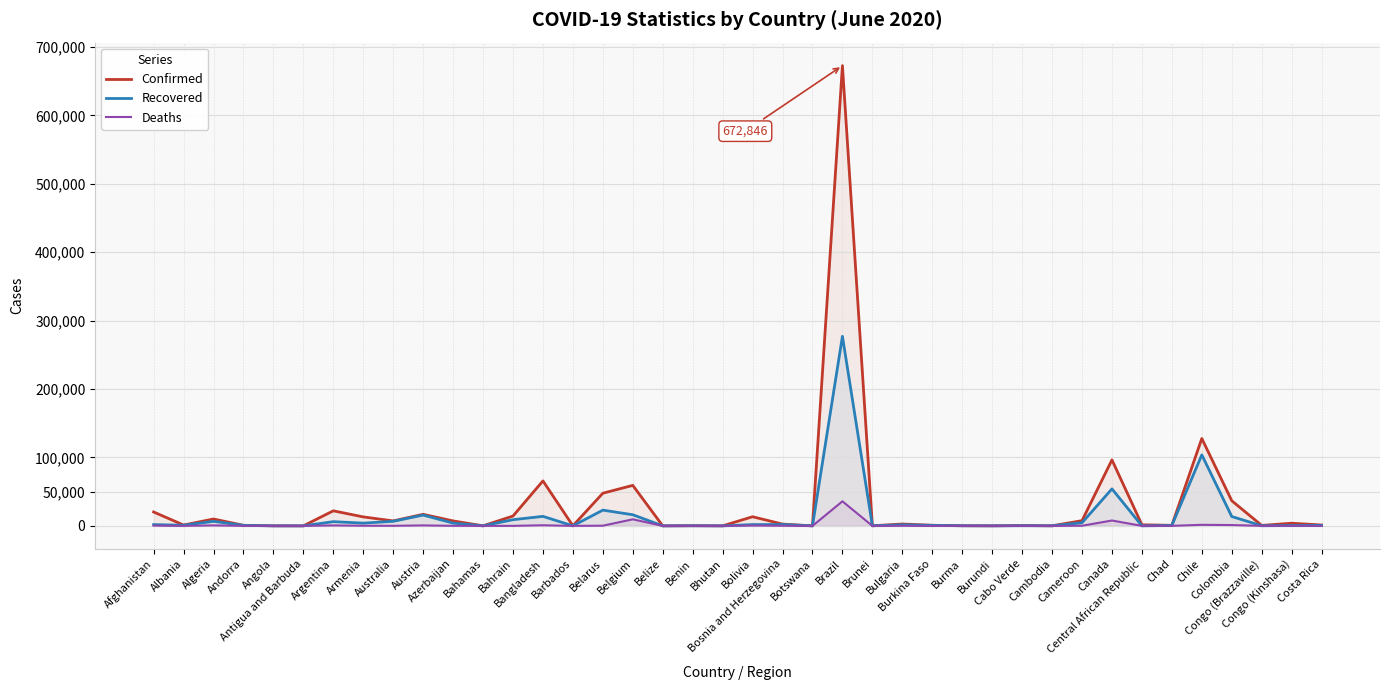

Reading left to right, transcribe all the data shown in this chart.

Confirmed: Afghanistan=20342	Albania=1232	Algeria=10050	Andorra=852	Angola=88	Antigua and Barbuda=26	Argentina=22020	Armenia=13130	Australia=7260	Austria=16898	Azerbaijan=7239	Bahamas=103	Bahrain=14383	Bangladesh=65769	Barbados=92	Belarus=47751	Belgium=59226	Belize=19	Benin=261	Bhutan=48	Bolivia=13358	Bosnia and Herzegovina=2606	Botswana=40	Brazil=672846	Brunei=141	Bulgaria=2711	Burkina Faso=888	Burma=240	Burundi=83	Cabo Verde=542	Cambodia=125	Cameroon=7599	Canada=96475	Central African Republic=1570	Chad=836	Chile=127745	Colombia=36759	Congo (Brazzaville)=683	Congo (Kinshasa)=3878	Costa Rica=1263
Recovered: Afghanistan=1875	Albania=925	Algeria=6631	Andorra=741	Angola=24	Antigua and Barbuda=20	Argentina=6180	Armenia=4014	Australia=6703	Austria=15789	Azerbaijan=4024	Bahamas=62	Bahrain=9056	Bangladesh=13903	Barbados=81	Belarus=23015	Belgium=16291	Belize=16	Benin=151	Bhutan=11	Bolivia=1902	Bosnia and Herzegovina=1968	Botswana=23	Brazil=277149	Brunei=138	Bulgaria=1545	Burkina Faso=765	Burma=156	Burundi=45	Cabo Verde=240	Cambodia=123	Cameroon=4587	Canada=54087	Central African Republic=37	Chad=672	Chile=103817	Colombia=13670	Congo (Brazzaville)=210	Congo (Kinshasa)=537	Costa Rica=701
Deaths: Afghanistan=357	Albania=34	Algeria=698	Andorra=51	Angola=4	Antigua and Barbuda=3	Argentina=648	Armenia=200	Australia=102	Austria=672	Azerbaijan=84	Bahamas=11	Bahrain=25	Bangladesh=888	Barbados=7	Belarus=263	Belgium=9595	Belize=2	Benin=3	Bhutan=0	Bolivia=454	Bosnia and Herzegovina=159	Botswana=1	Brazil=35930	Brunei=2	Bulgaria=160	Burkina Faso=53	Burma=6	Burundi=1	Cabo Verde=5	Cambodia=0	Cameroon=212	Canada=7850	Central African Republic=5	Chad=69	Chile=1541	Colombia=1204	Congo (Brazzaville)=22	Congo (Kinshasa)=82	Costa Rica=10